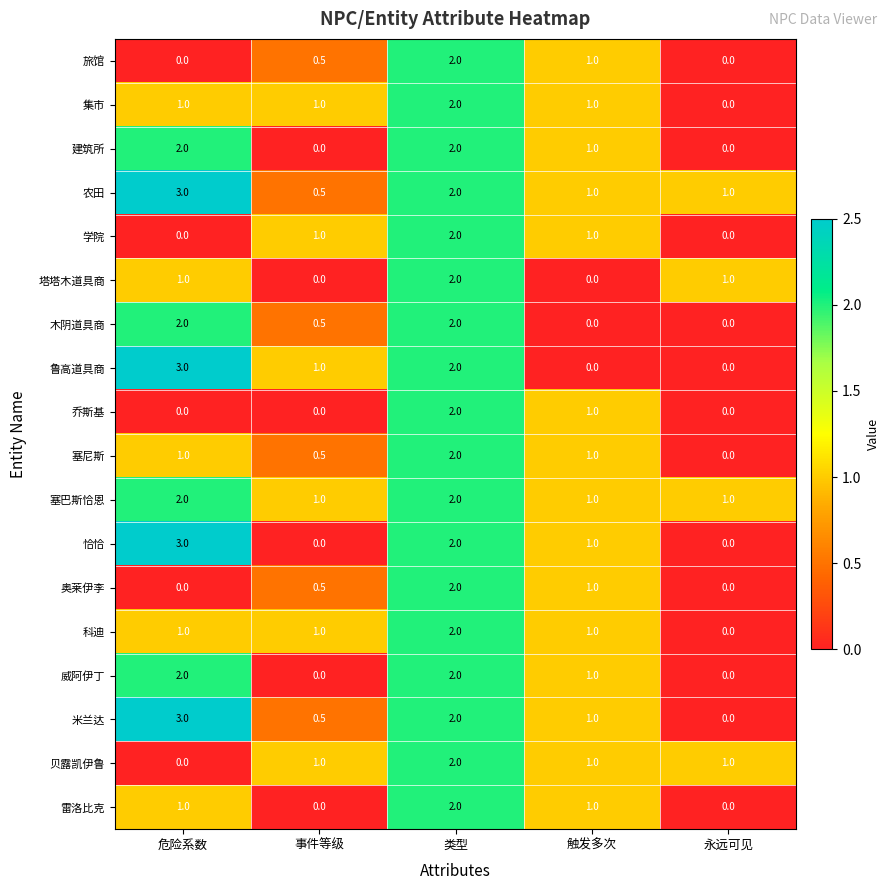

At which category is the sum across all series the highest?

类型